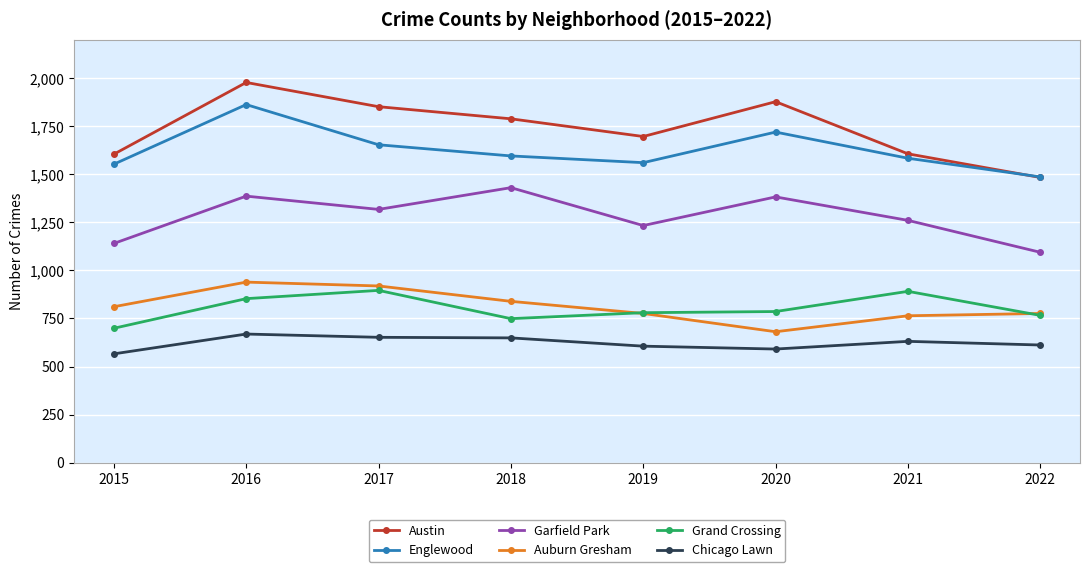

True or false: Austin and Grand Crossing cross at least once.

False